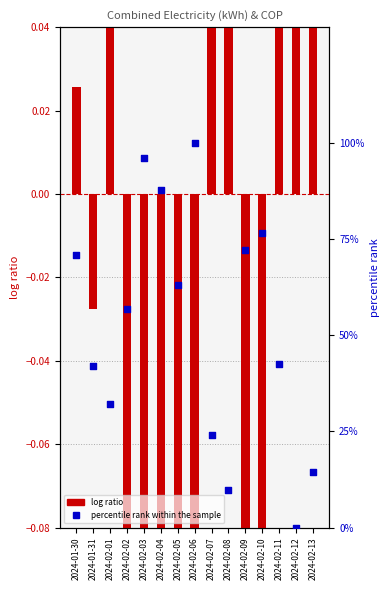

At which category is the sum across all series the highest?

2024-02-06